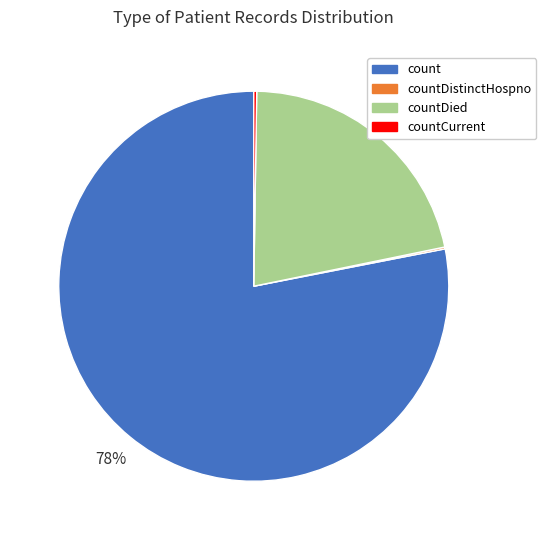

To the nearest percent, what is the difference between the largest and smallest slice percentages?

78%